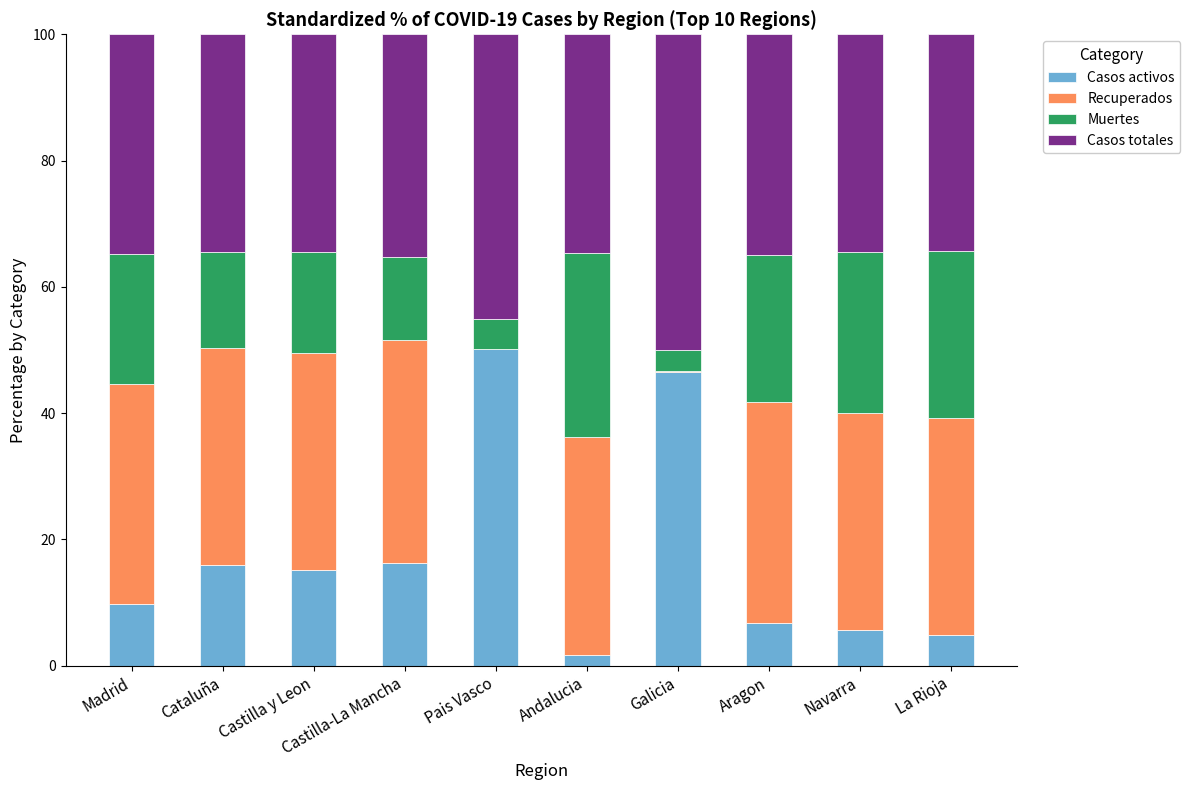

What is the average value of the Casos activos series?

17.3